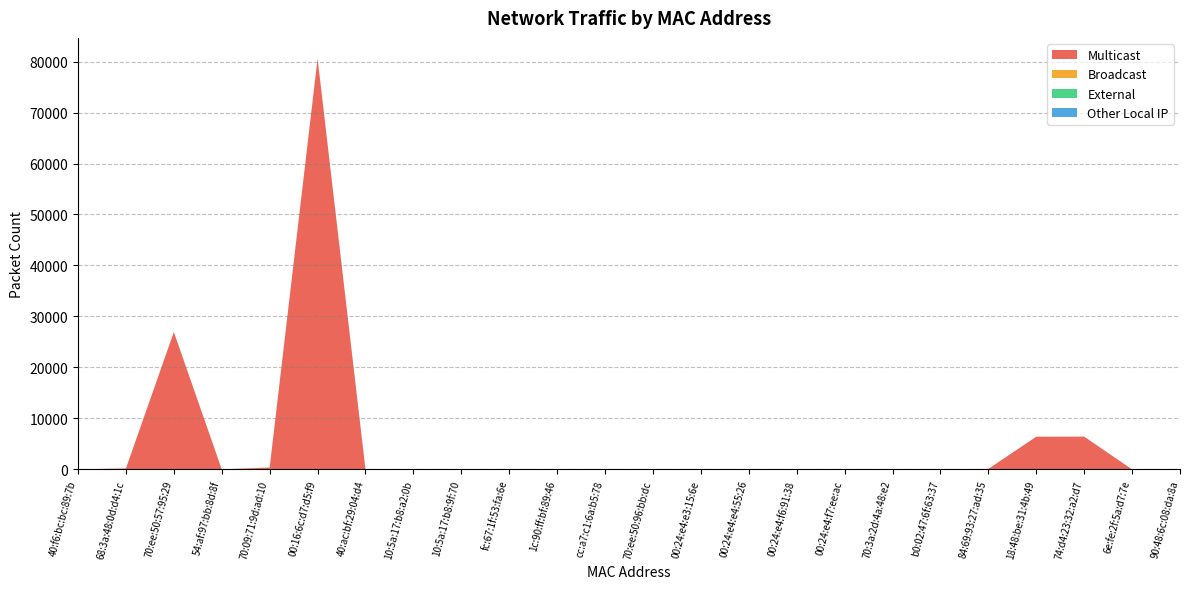

Reading left to right, extract all data points from this chart.

Multicast: 0	188	26944	0	364	80612	0	0	0	0	0	0	0	0	0	0	0	0	0	92	6412	6428	0	0
Broadcast: 0	8	0	0	20	0	0	0	0	0	0	0	0	0	48	0	12	0	0	0	0	0	0	0
External: 0	0	0	0	0	0	0	0	0	0	0	0	0	0	0	0	0	0	0	0	0	0	0	0
Other Local IP: 0	0	0	0	0	0	0	0	0	0	0	0	0	0	0	0	0	0	0	0	0	0	0	0